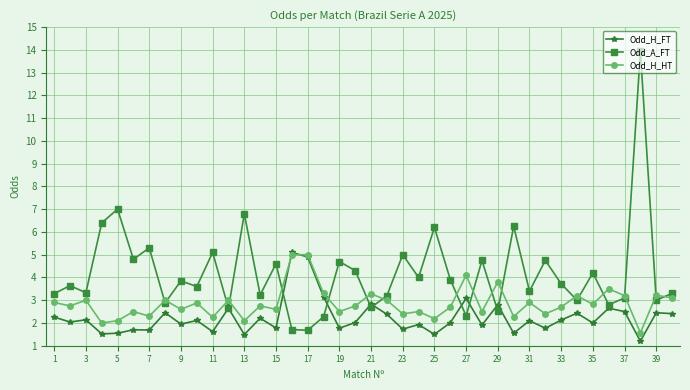

What is the value of the Odd_H_FT point at the 29th from the left?

2.8